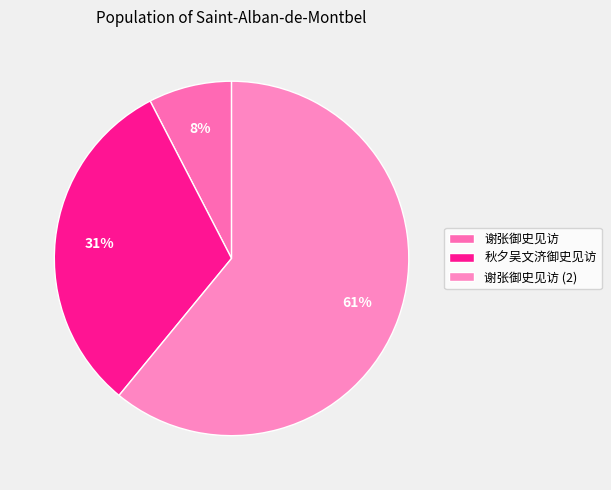

To the nearest percent, what percentage of the pie is 秋夕吴文济御史见访?

31%